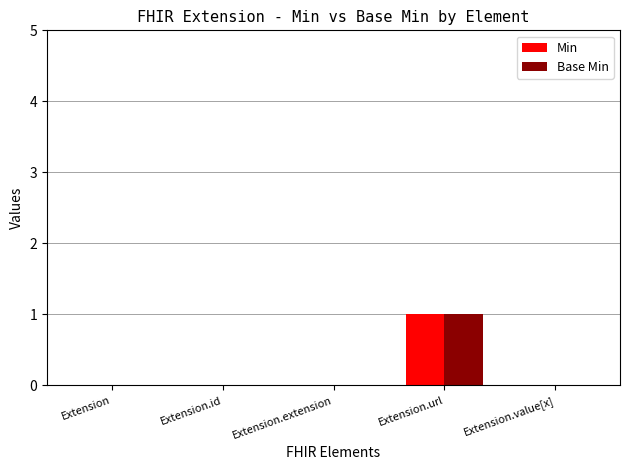

How many groups of bars are there?

5